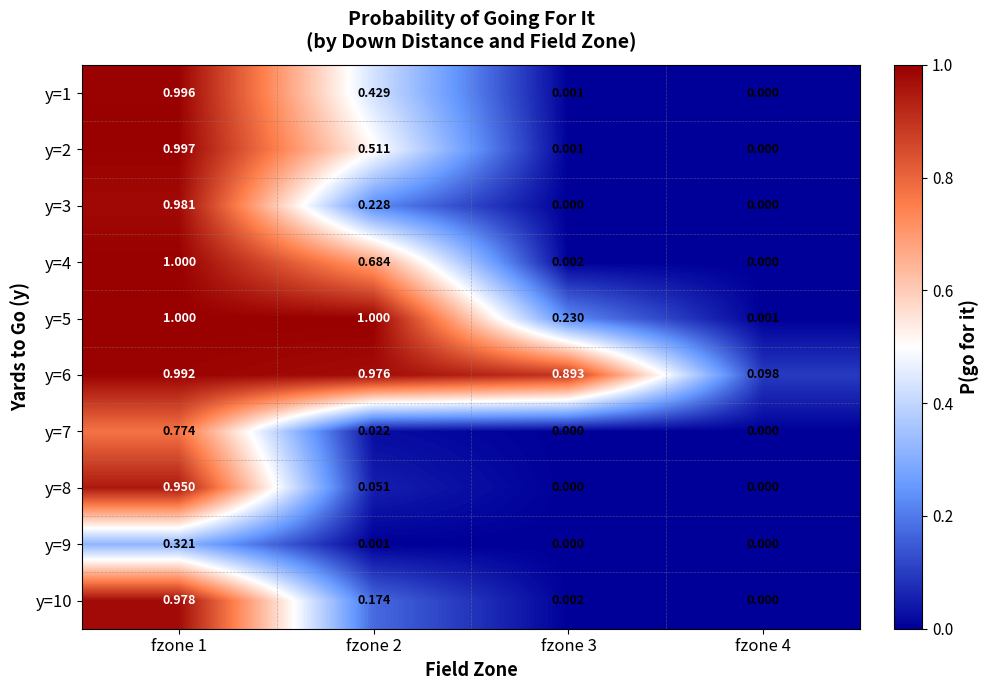

Is the value of y=6 at fzone 3 greater than the value of y=8 at fzone 3?

Yes